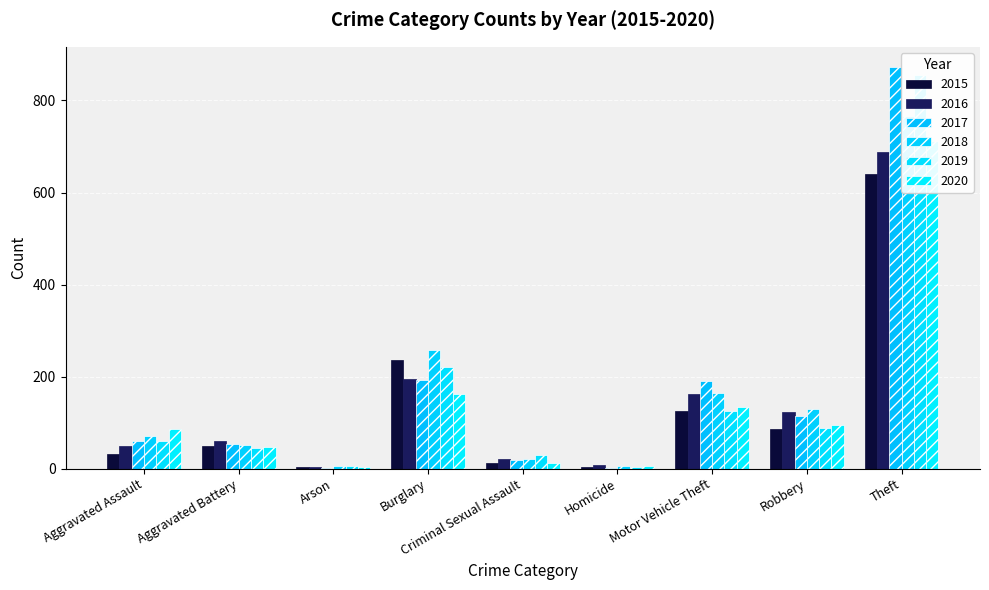

The 2019 series shows 125 at Motor Vehicle Theft. True or false?

True